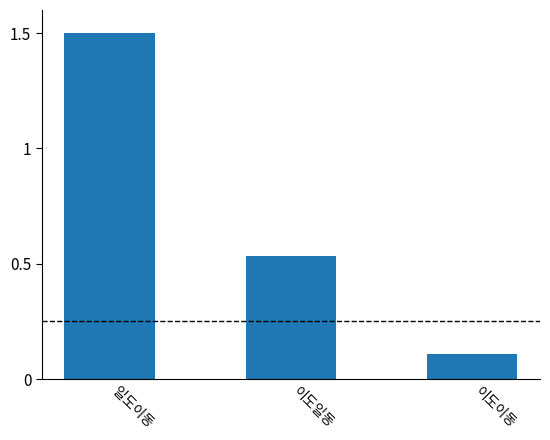

What is the difference between the maximum and minimum values?

1.4